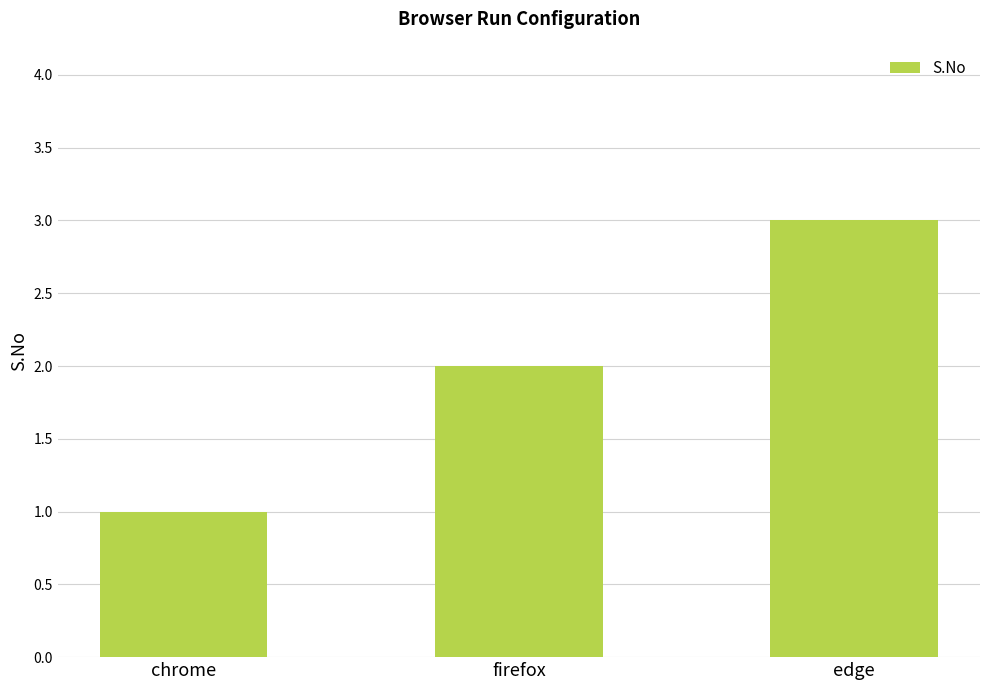

Reading left to right, what are all the values shown in this chart?

chrome=1	firefox=2	edge=3